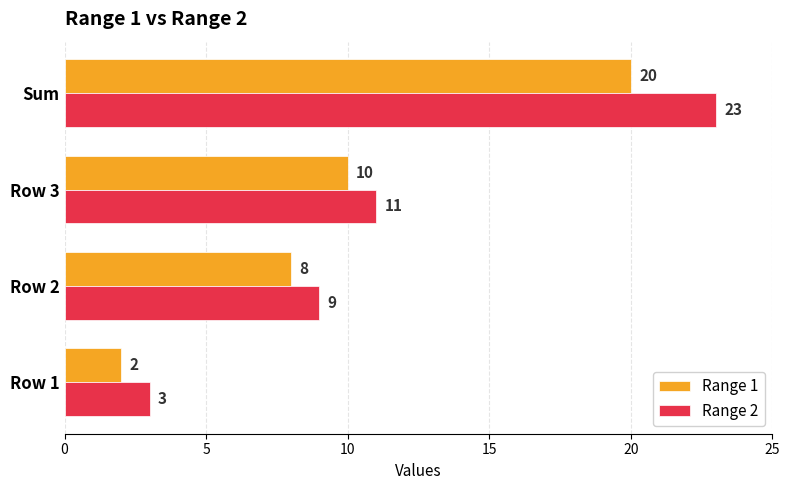

What are all the series names shown in the legend?

Range 1, Range 2